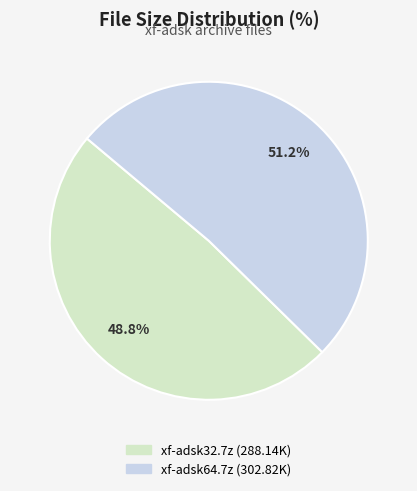

Which slice is the largest?

xf-adsk64.7z